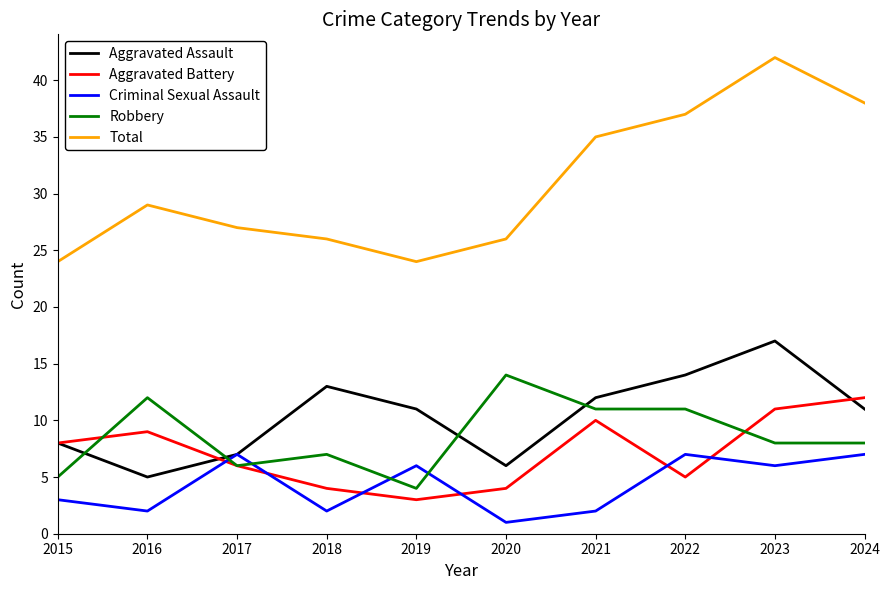

The Robbery series shows 12 at 2016. True or false?

True